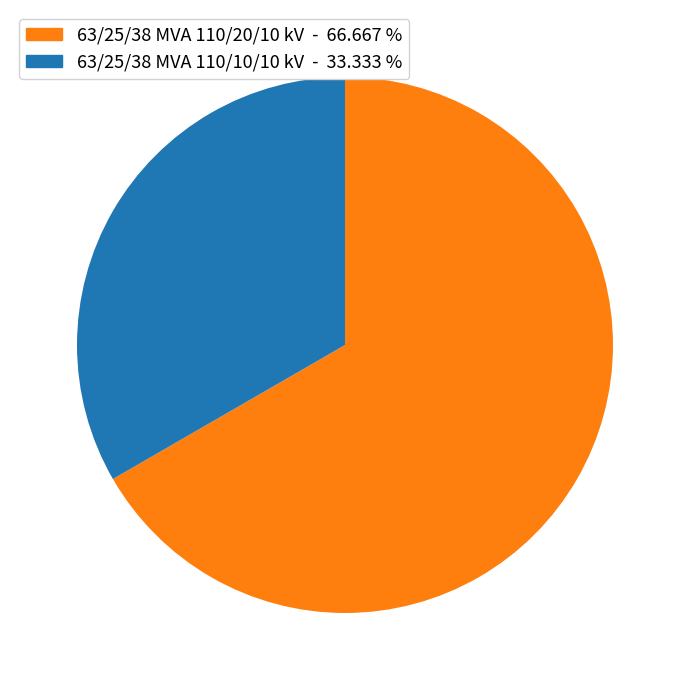

How many slices are in this pie chart?

2